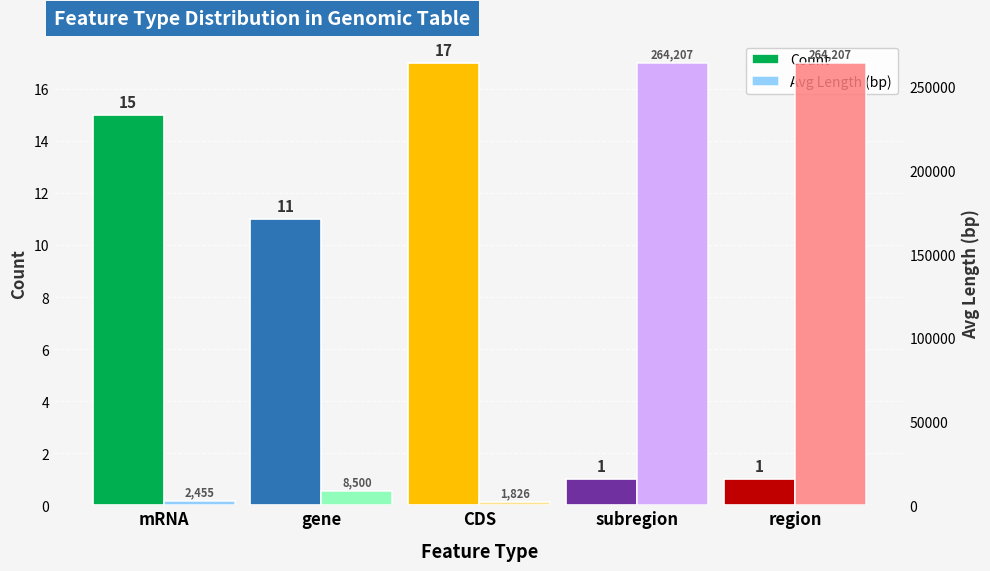

True or false: Count has a value of 1 at region.

True